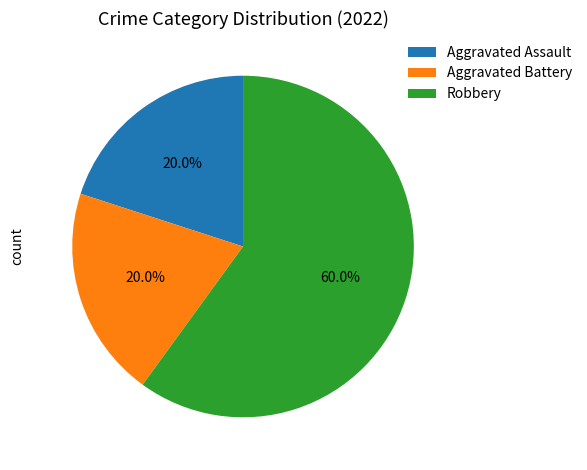

Combined, do Aggravated Assault and Aggravated Battery account for over 50%?

No